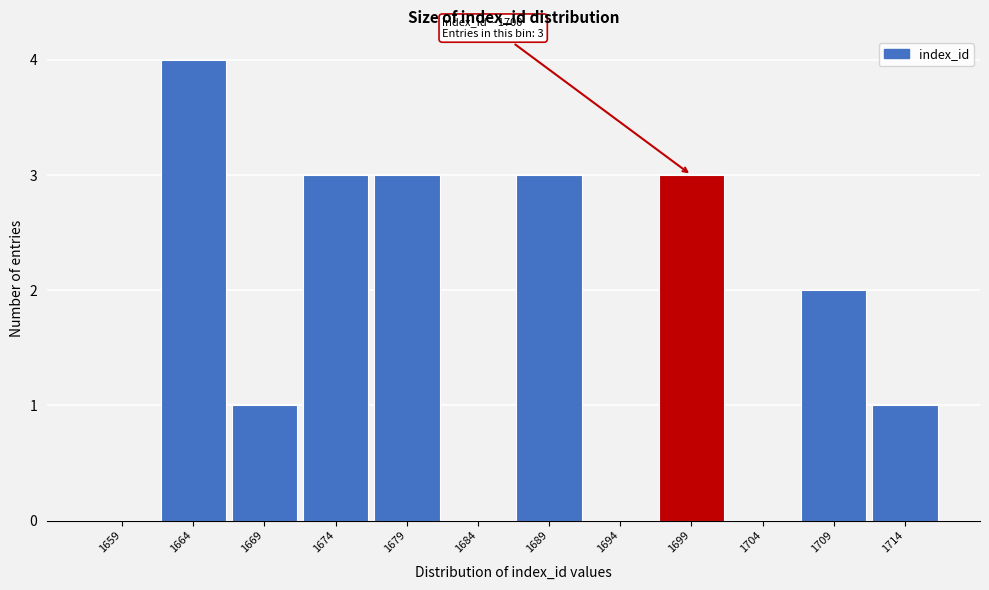

Reading left to right, list all the values displayed in this chart.

1659=0	1664=4	1669=1	1674=3	1679=3	1684=0	1689=3	1694=0	1699=3	1704=0	1709=2	1714=1